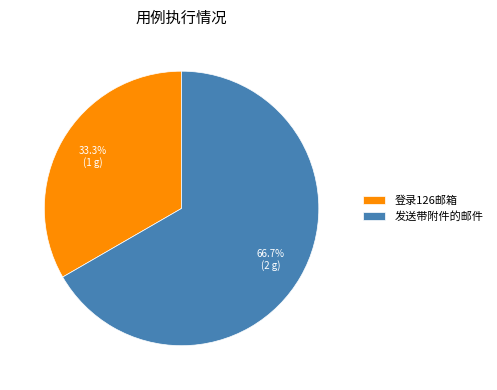

Count the number of slices in the pie.

2